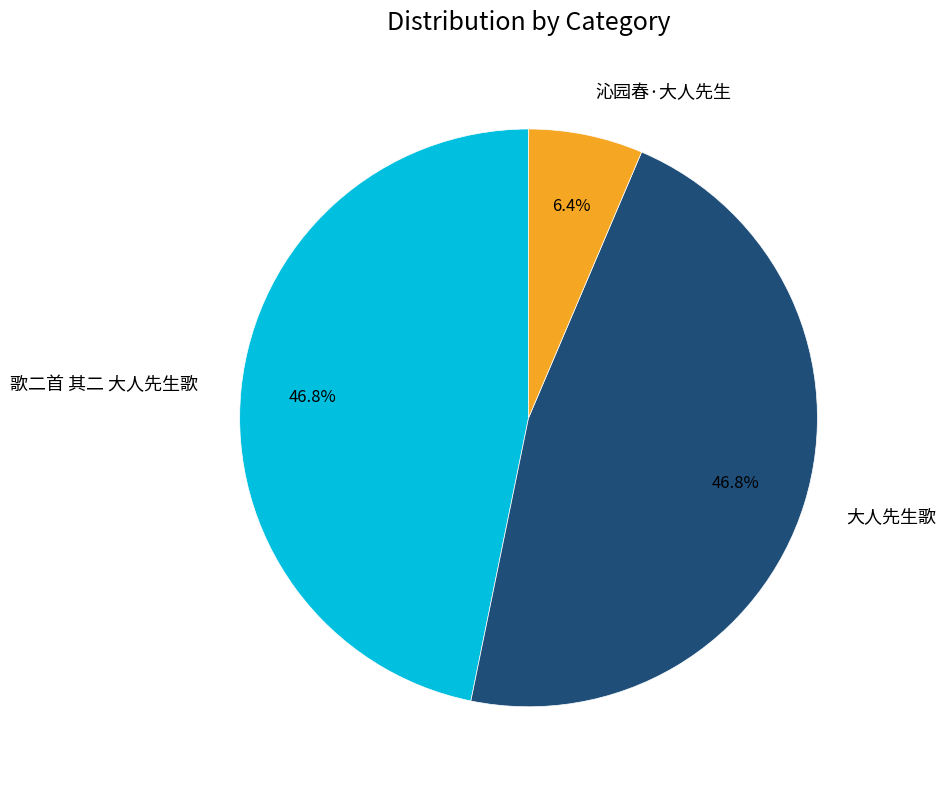

What percentage is NOT represented by 大人先生歌?

53.2%